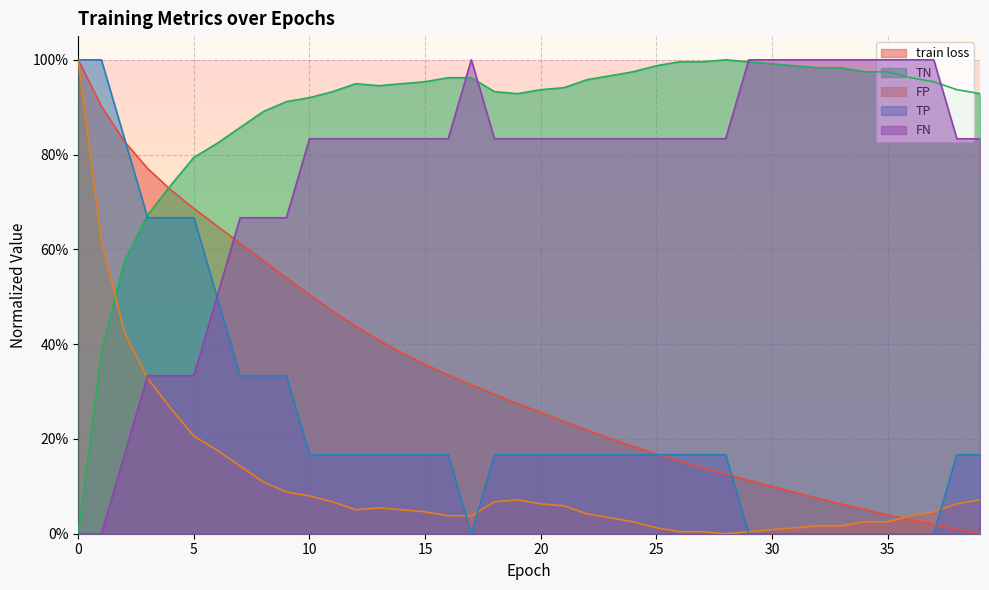

Does the chart display data point markers on the line(s)?

No